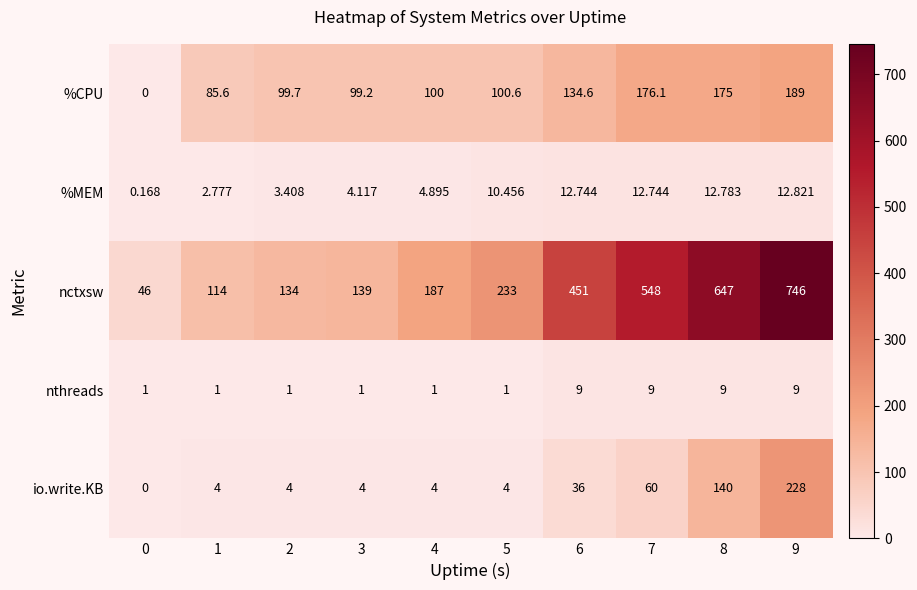

At which category is the sum across all series the highest?

9